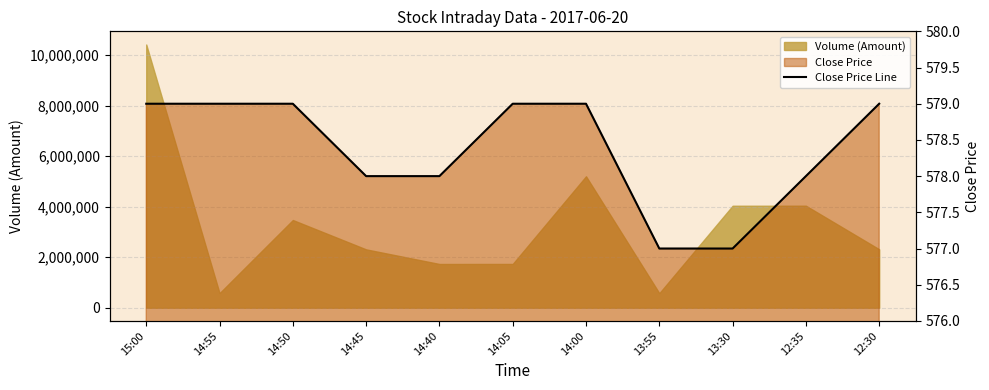

What is the label of the 4th point from the right?

13:55